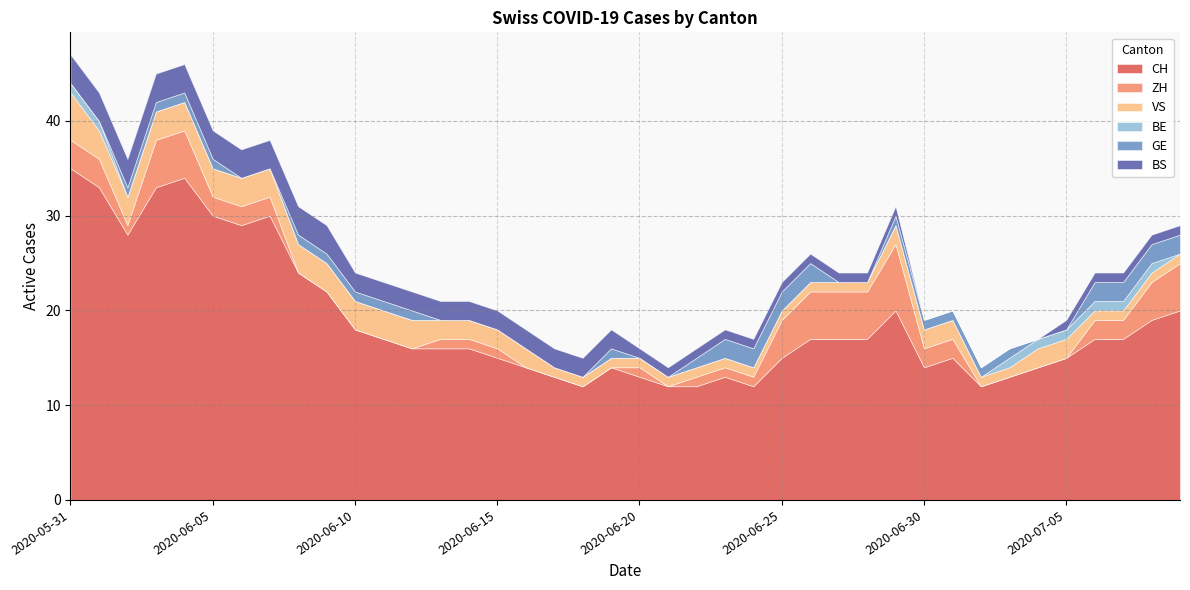

What is the difference between the CH values at 2020-06-11 and 2020-06-16?

3